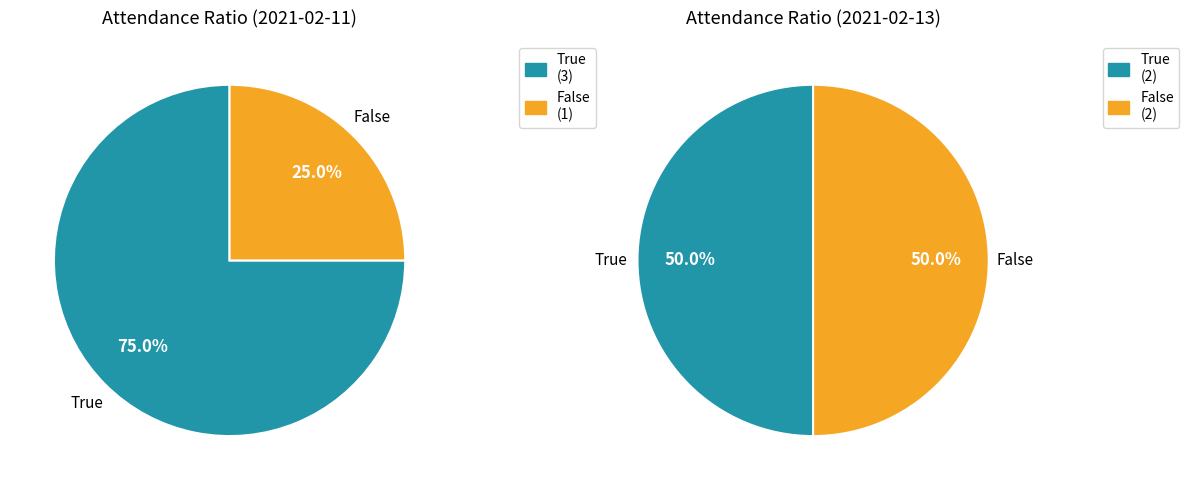

Count the number of slices in the pie.

2